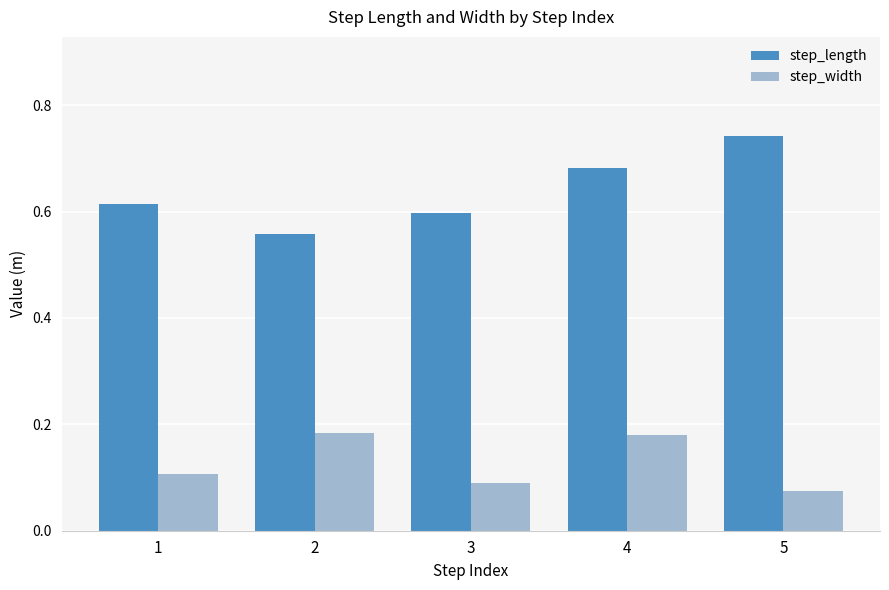

What is the sum of all step_length values?

3.2